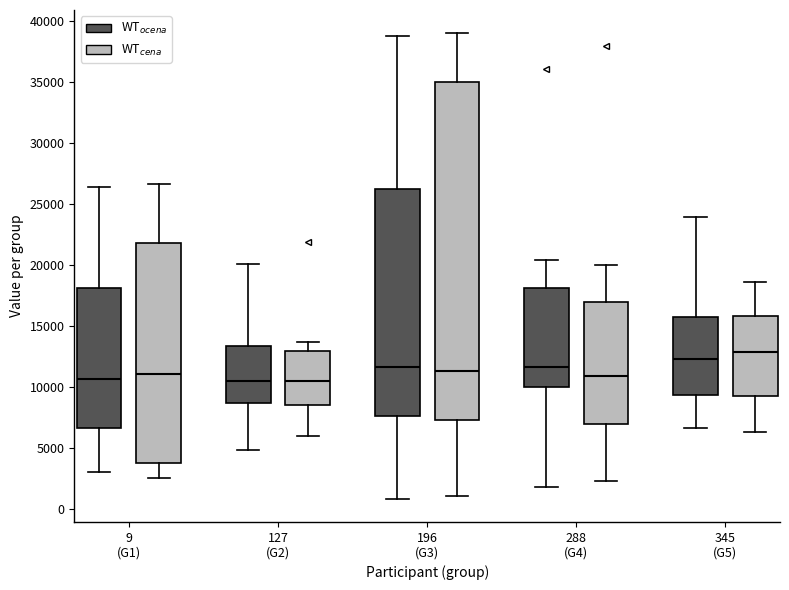

Which box is the tallest, from its lower edge to its upper edge?

196 (G3) (WT$_{cena}$)